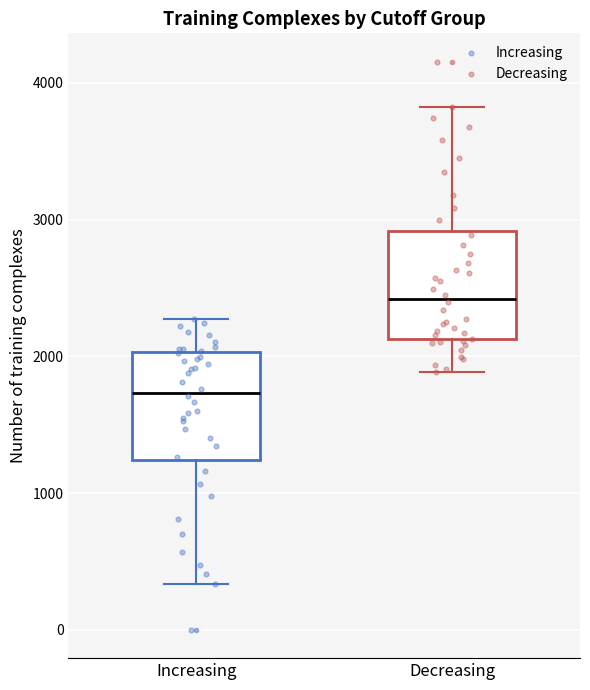

Reading left to right, transcribe this box plot: for each box, give where its median line is, the range the box spans, and where its two whiskers end, as read against the y-axis. The values are not printed on the chart, so give them approximately, as read against the axis.

Increasing: median 1700, box 1200 to 2000, whiskers 300 to 2300
Decreasing: median 2400, box 2100 to 2900, whiskers 1900 to 3800